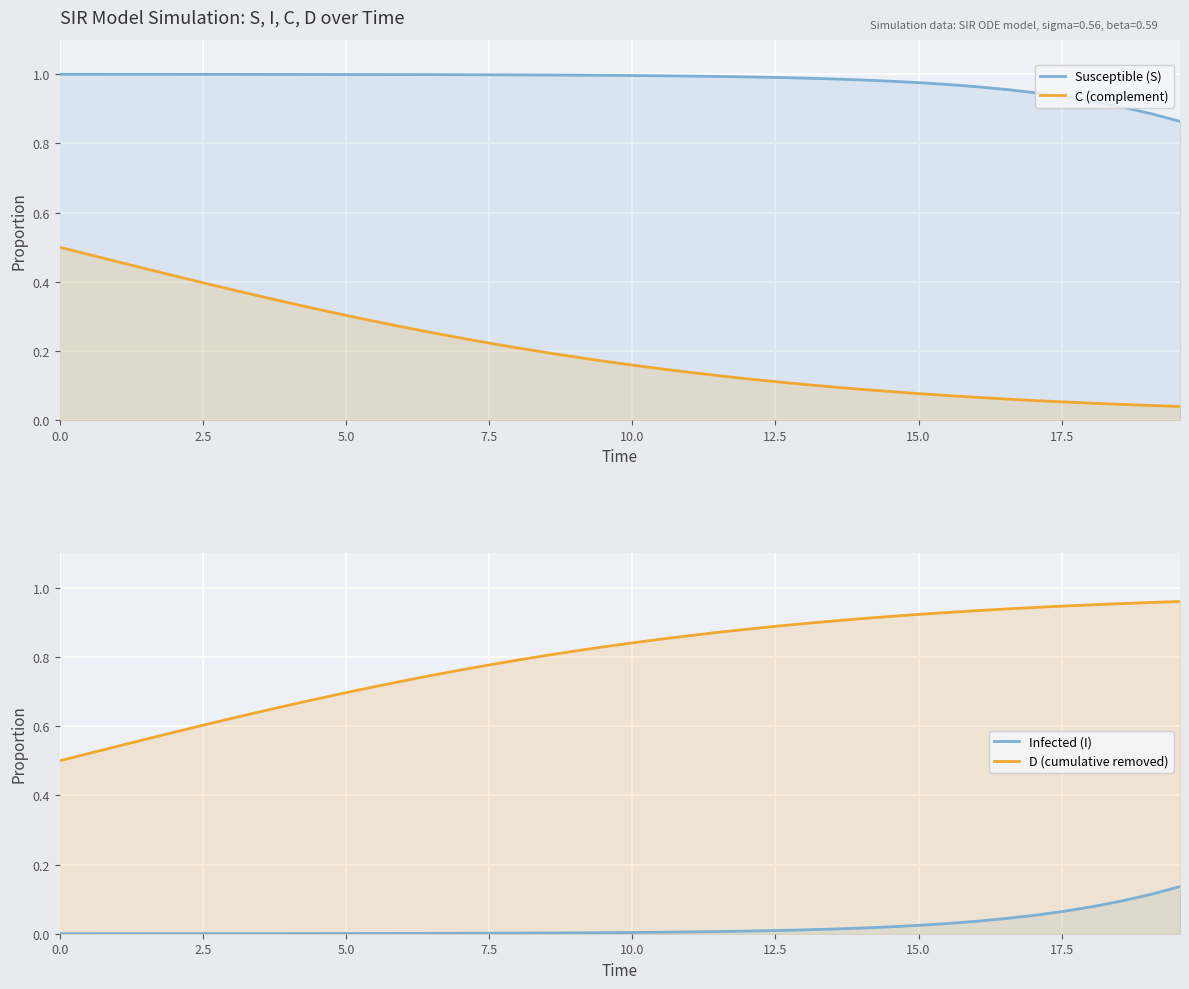

How many times do C (complement) and Infected (I) cross each other?

1